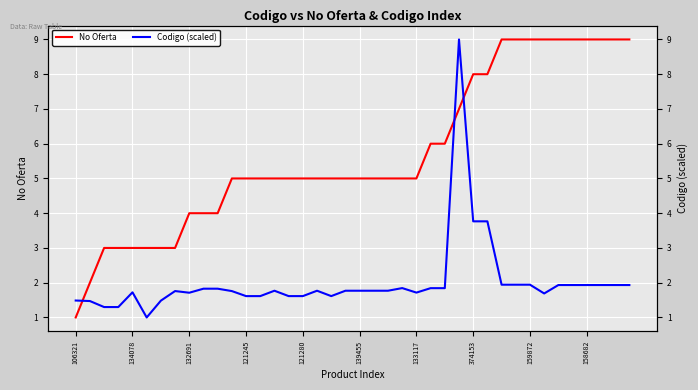

After their last crossing, which series has the higher values: No Oferta or Codigo (scaled)?

No Oferta